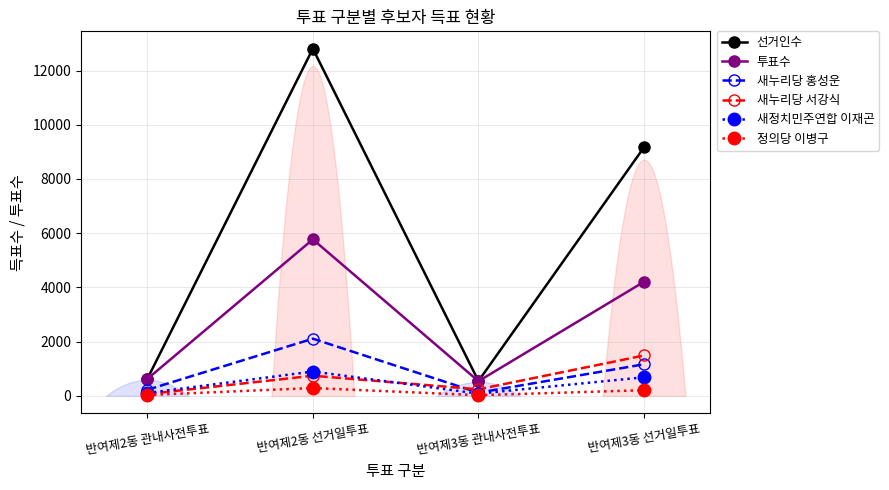

True or false: 선거인수 and 새누리당 홍성운 cross at least once.

False